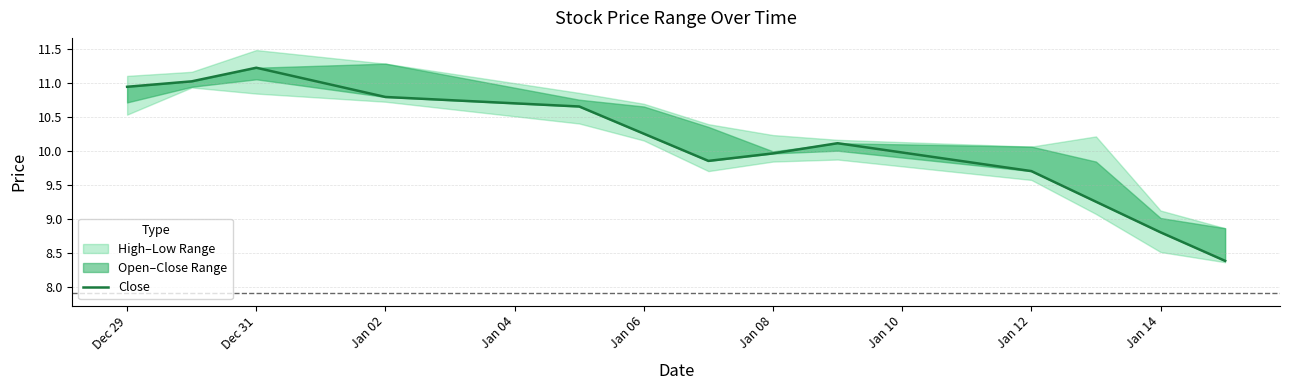

What is the ratio of the value at Jan 08 to the value at Jan 06?

1.0